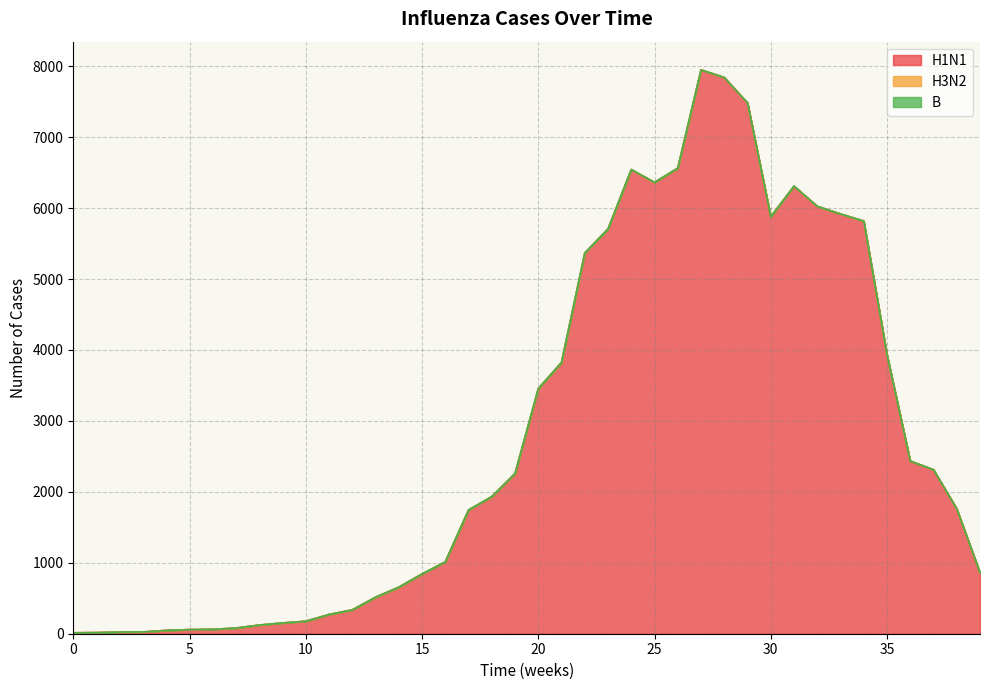

Which category has the highest value in the H1N1 series?

27